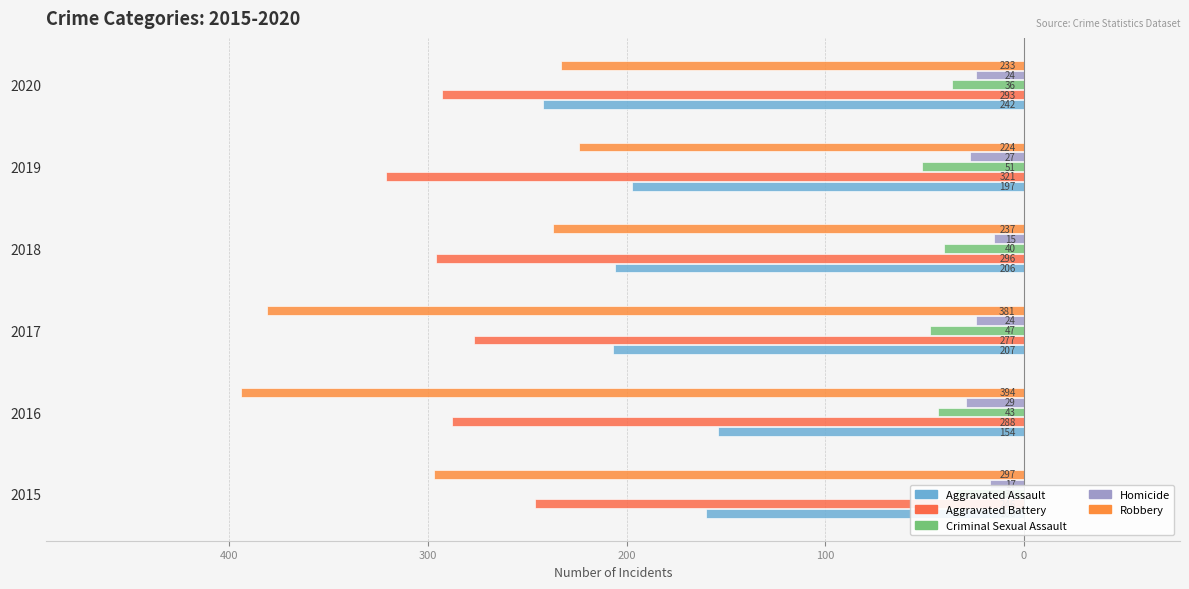

What is the difference between the maximum and minimum values in the Robbery series?

170